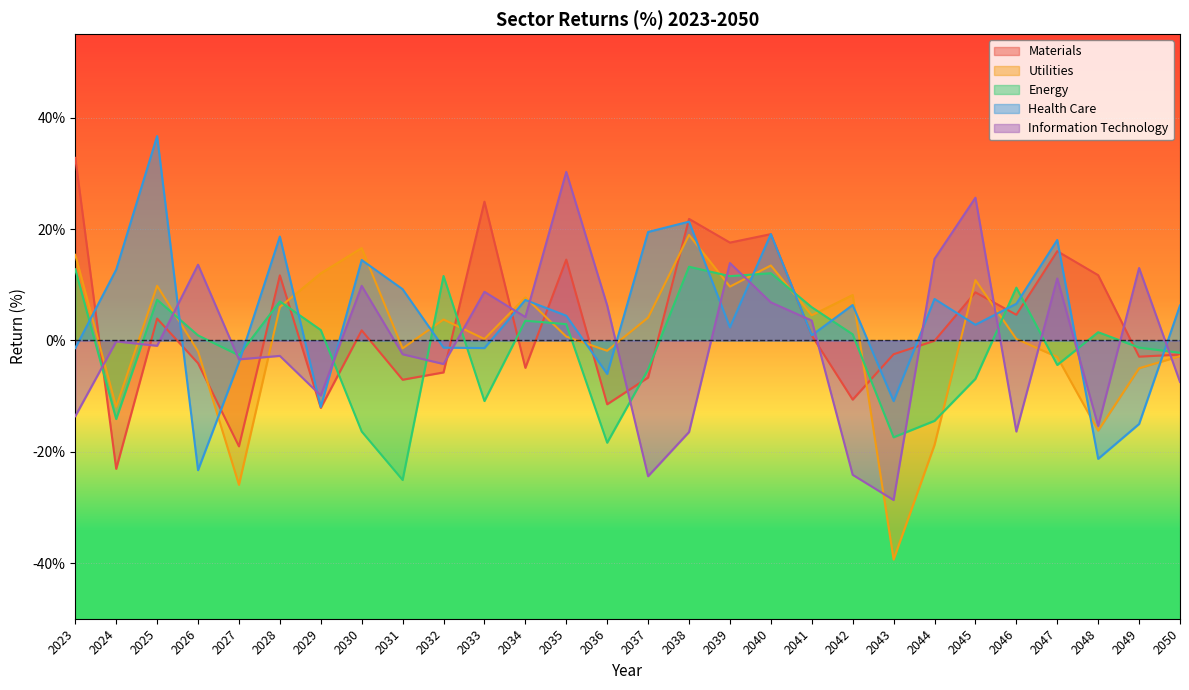

The value of Materials at 2033 is 24.9. True or false?

True